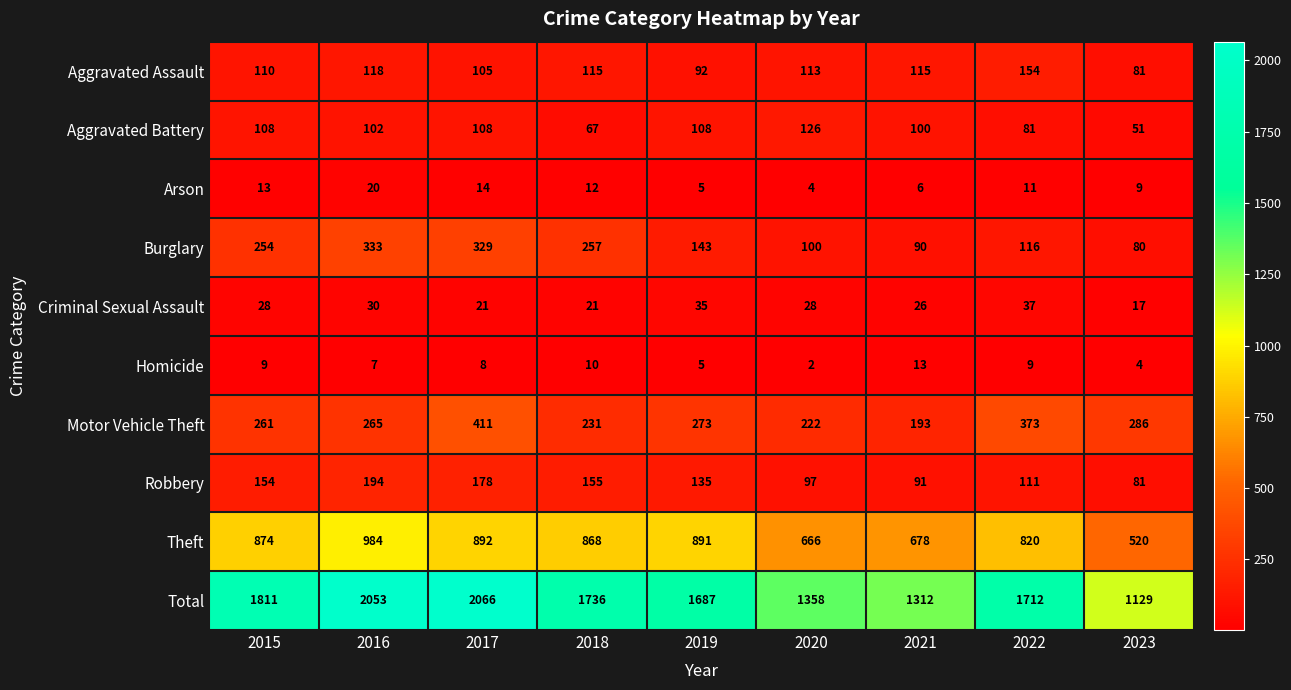

True or false: Aggravated Assault has a value of 81 at 2023.

True